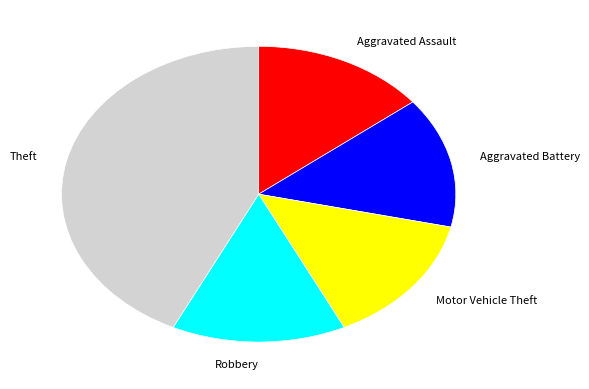

Is the sum of Motor Vehicle Theft and Aggravated Battery greater than half?

No